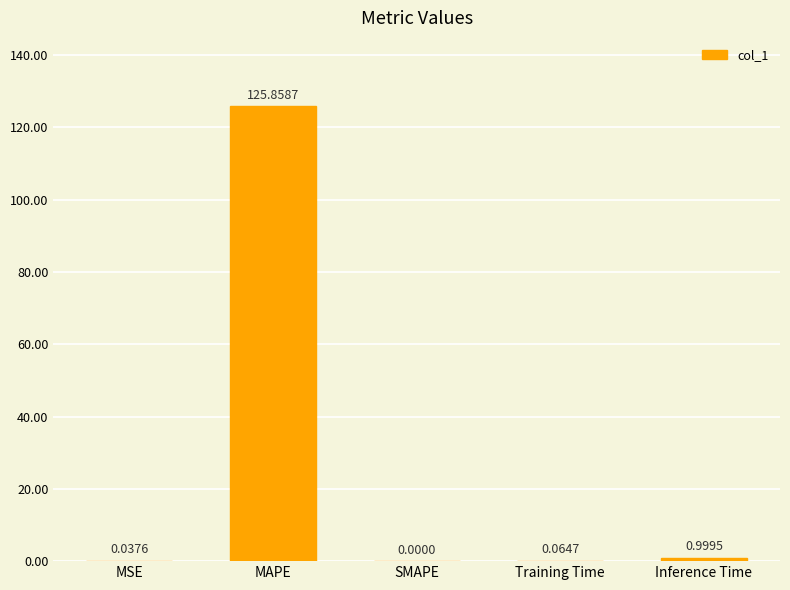

Which category has the highest value across all series?

MAPE